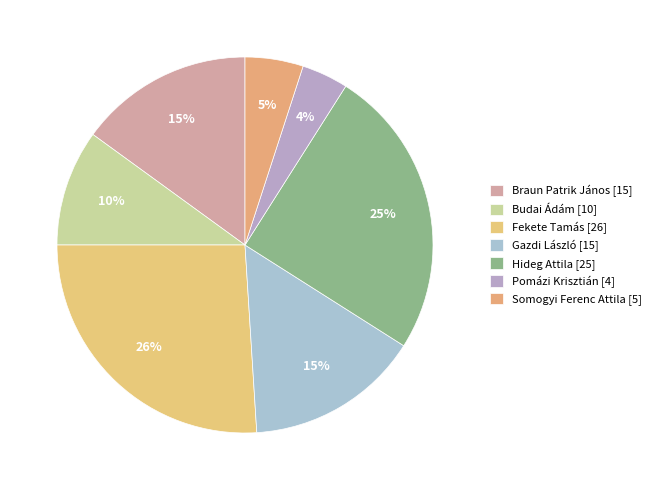

How many slices are in this pie chart?

7